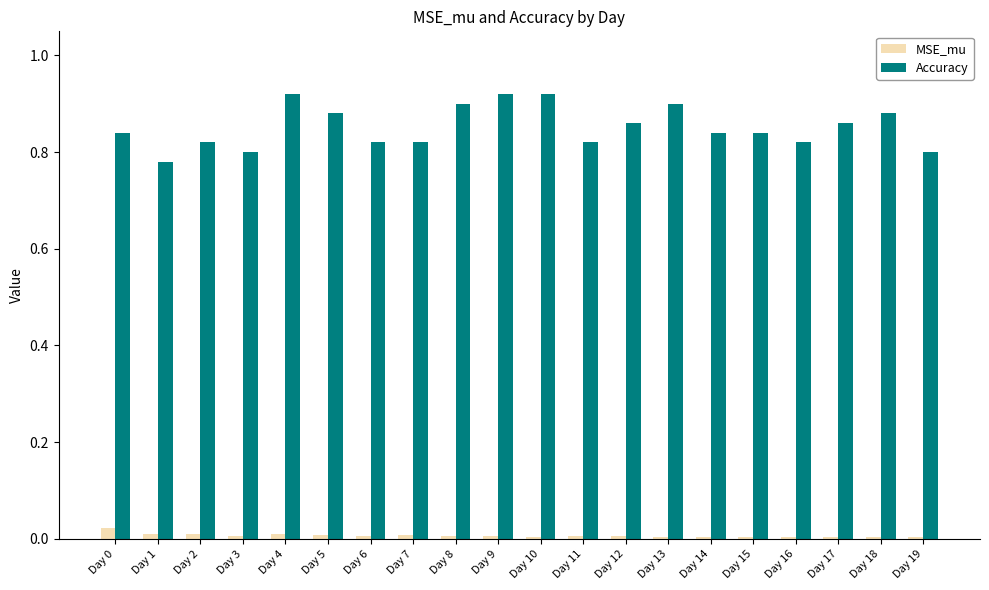

Which series has the widest spread of values?

Accuracy